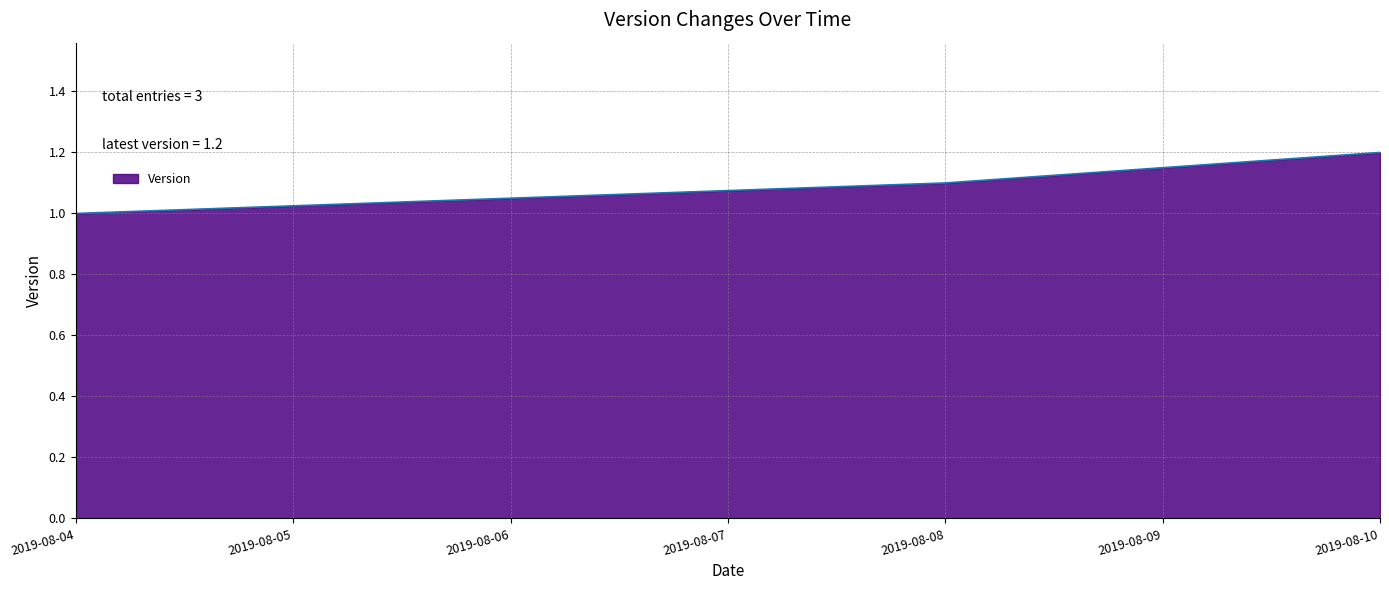

Reading left to right, what are all the values shown in this chart?

2019-08-04=1.0	2019-08-08=1.1	2019-08-10=1.2